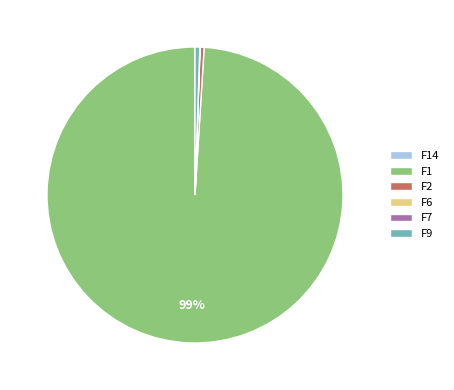

Is F1 the majority of the pie?

Yes